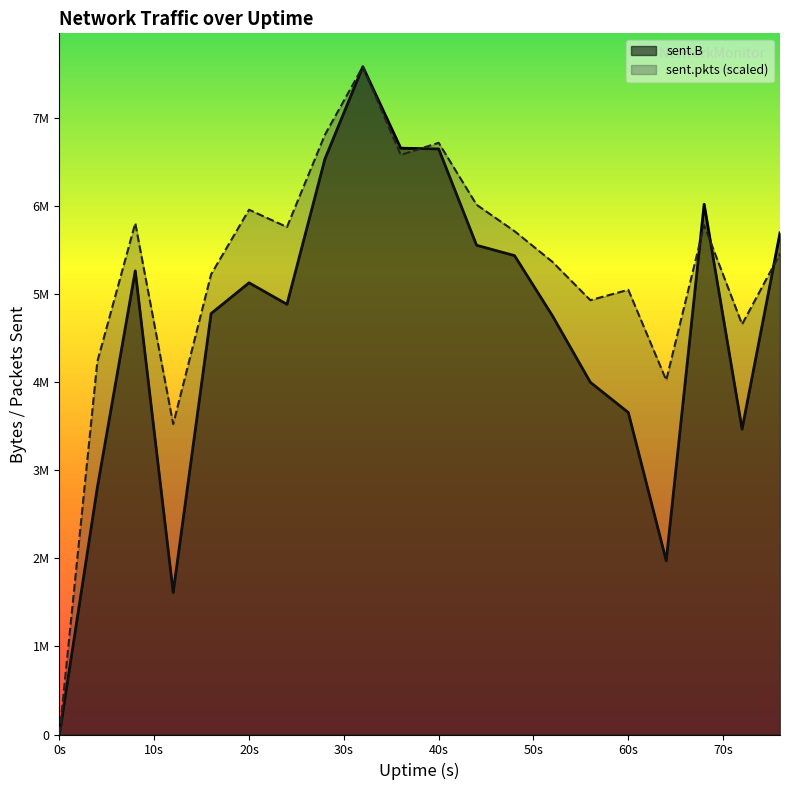

How many data points does each series have?

20